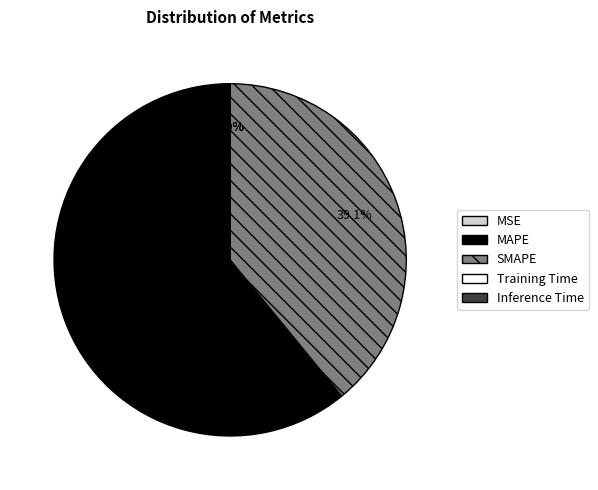

Is the sum of SMAPE and MAPE greater than half?

Yes